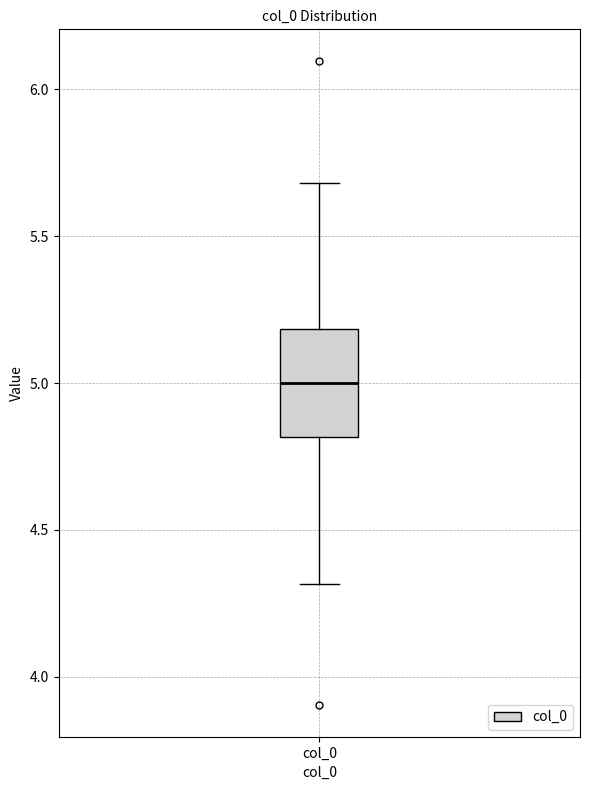

Where does the lower whisker of the box for col_0 end on the y-axis? The values are not printed on the chart, so give them approximately, as read against the axis.

4.3